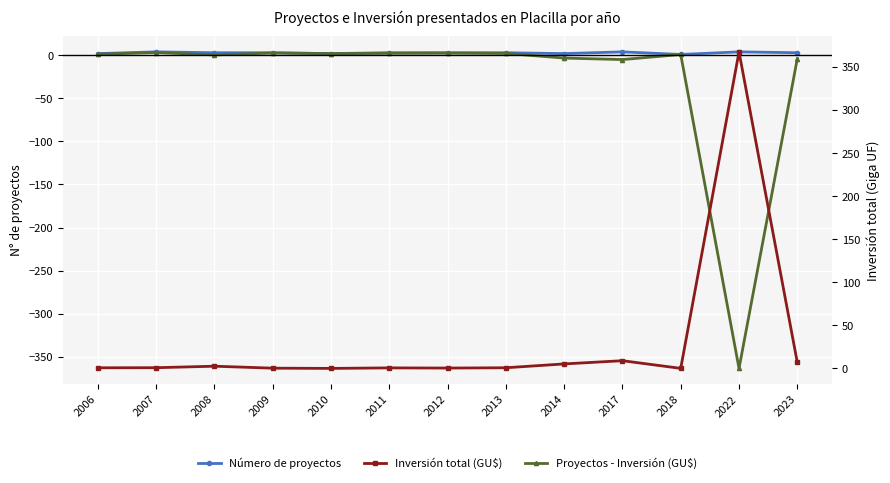

List the series in order of their peak value, lowest first.

Proyectos - Inversión (GU$), Número de proyectos, Inversión total (GU$)